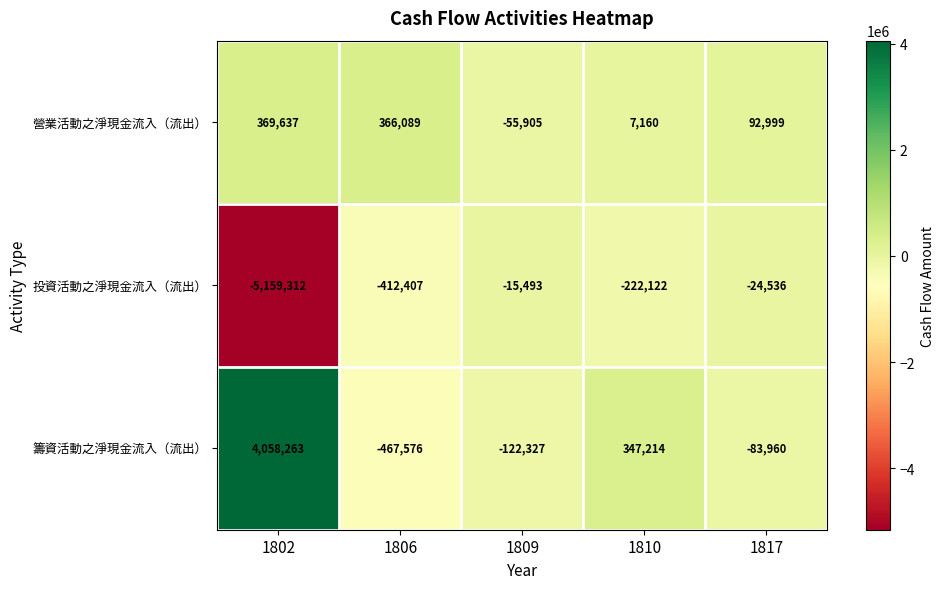

Is it true that 營業活動之淨現金流入（流出） equals 186190 at 1806?

False